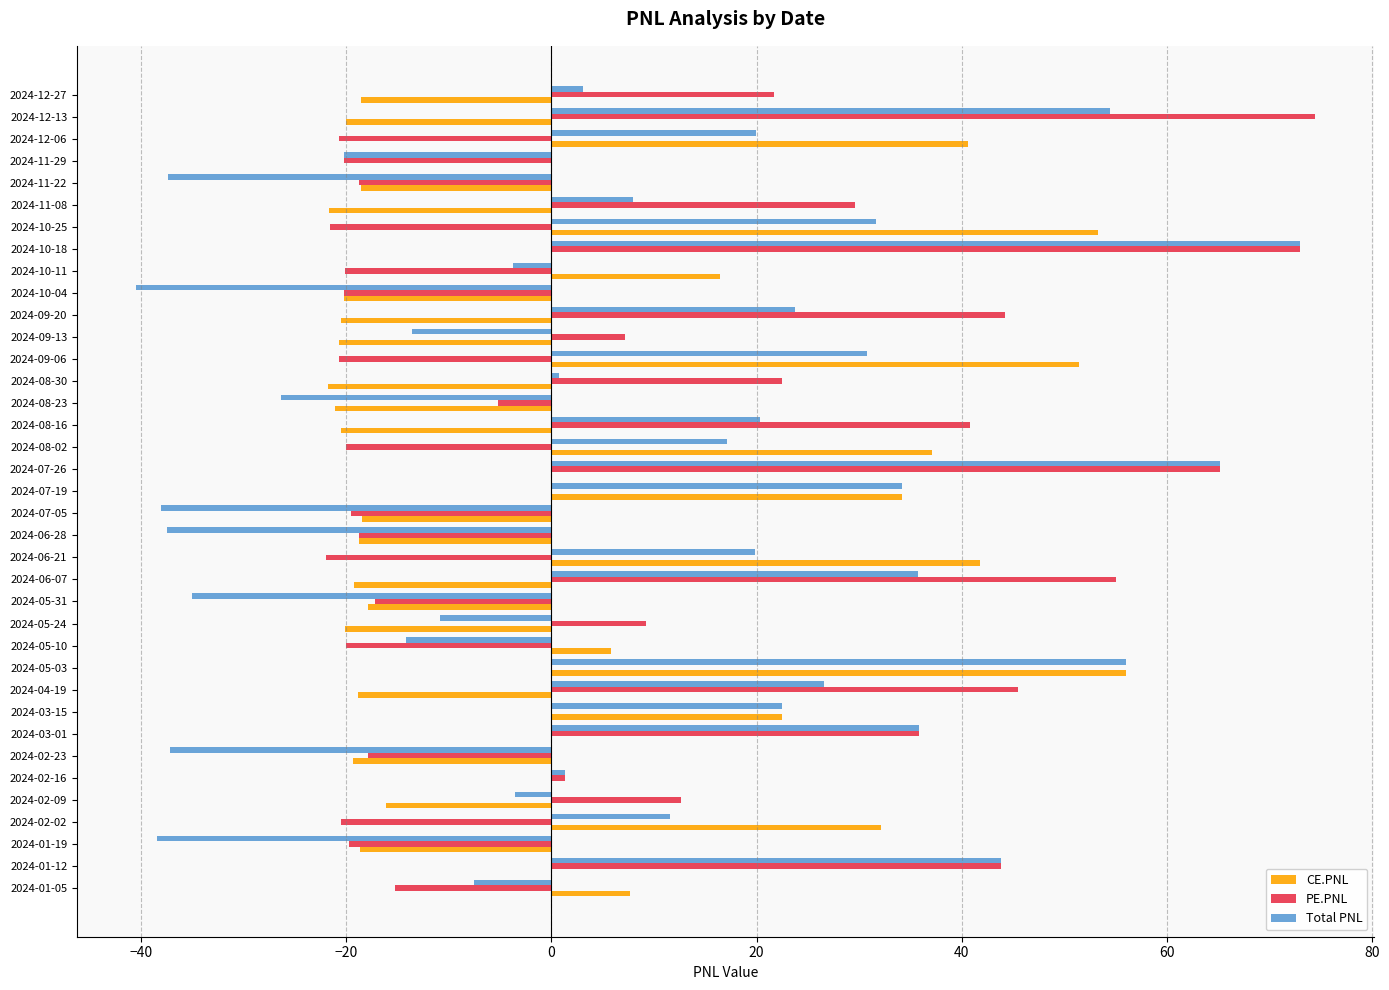

Which series has the largest range (max minus min)?

Total PNL